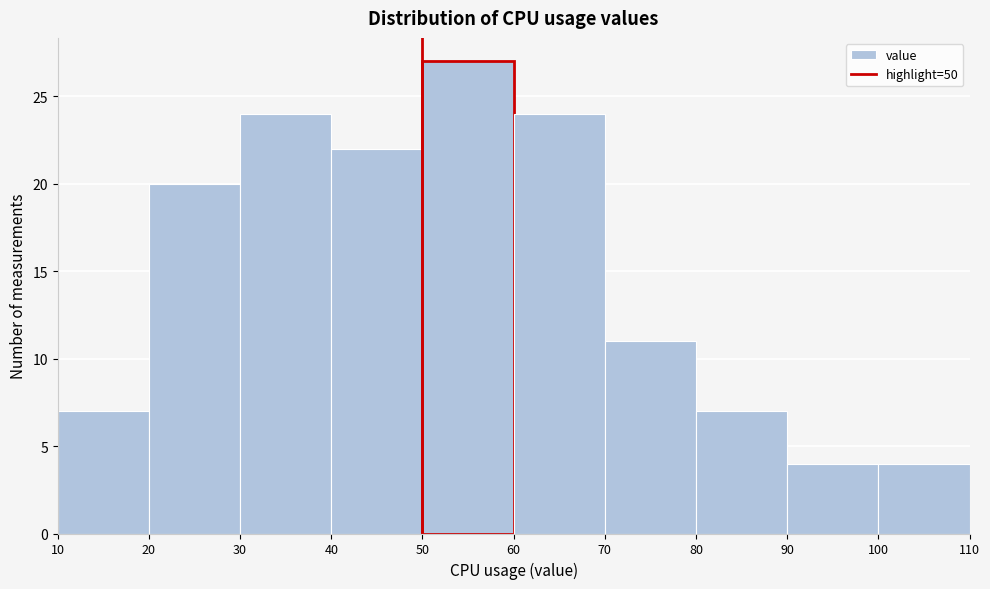

Which range on the x-axis has the tallest bar?

50 to 60